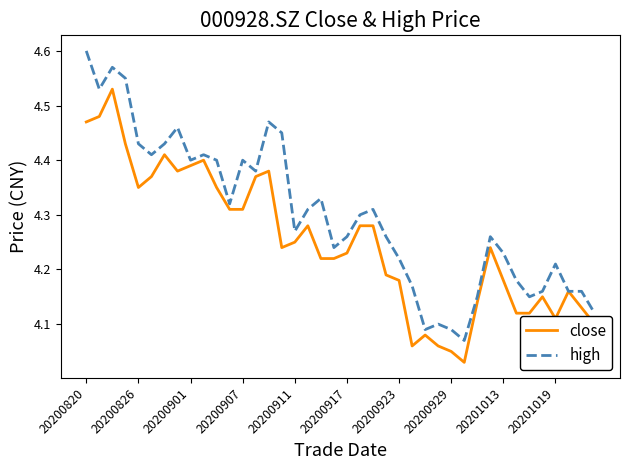

Rank the series by their maximum value, from highest to lowest.

high, close